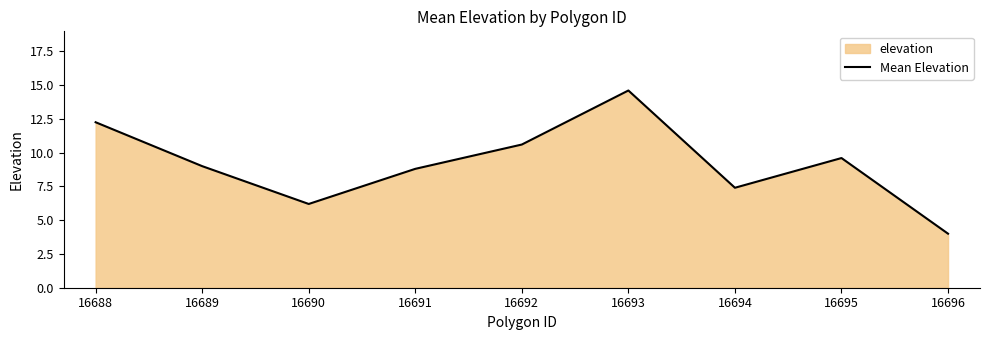

How many lines are shown in the chart?

1